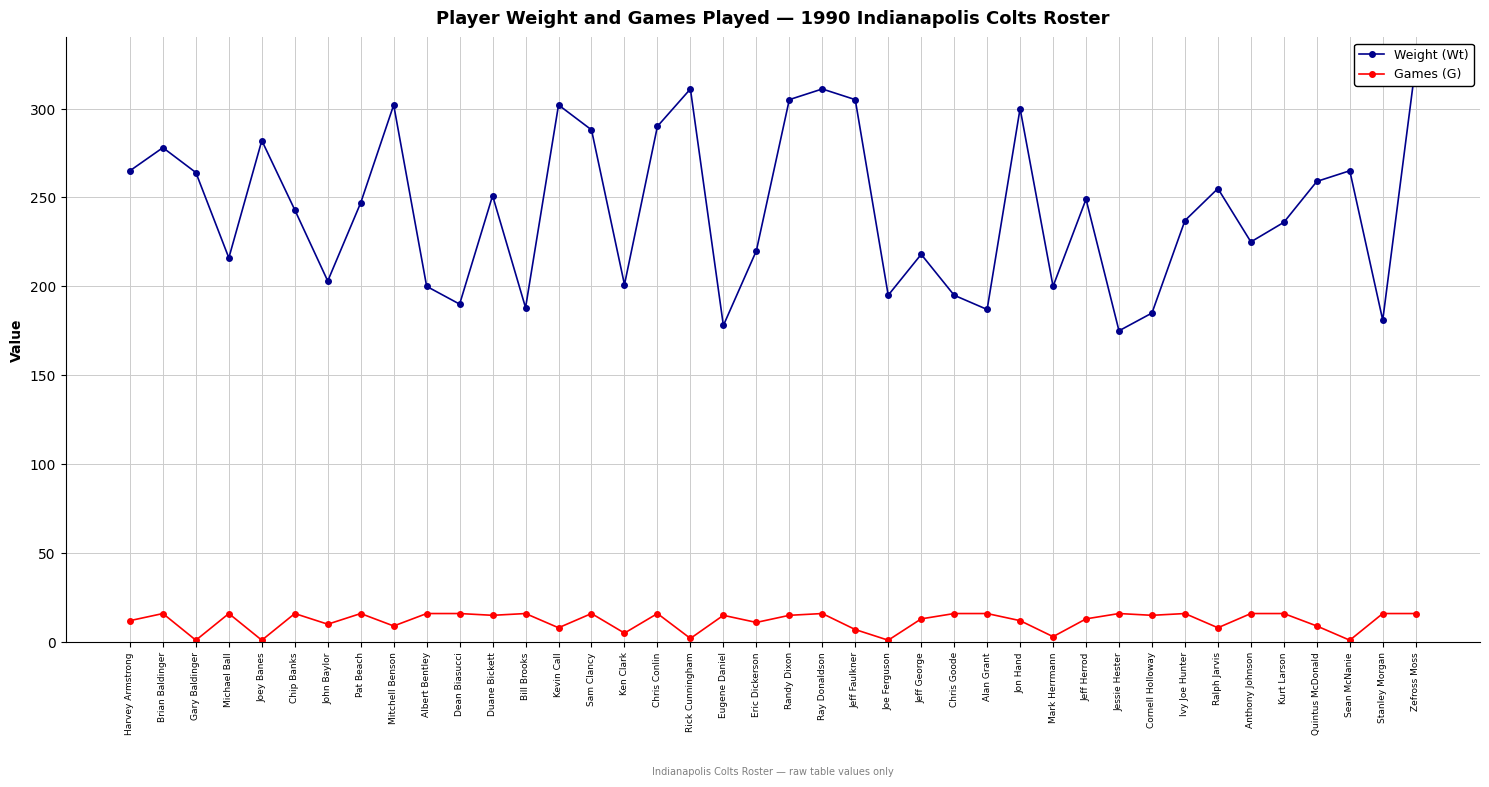

Which series has the largest total across all categories?

Weight (Wt)